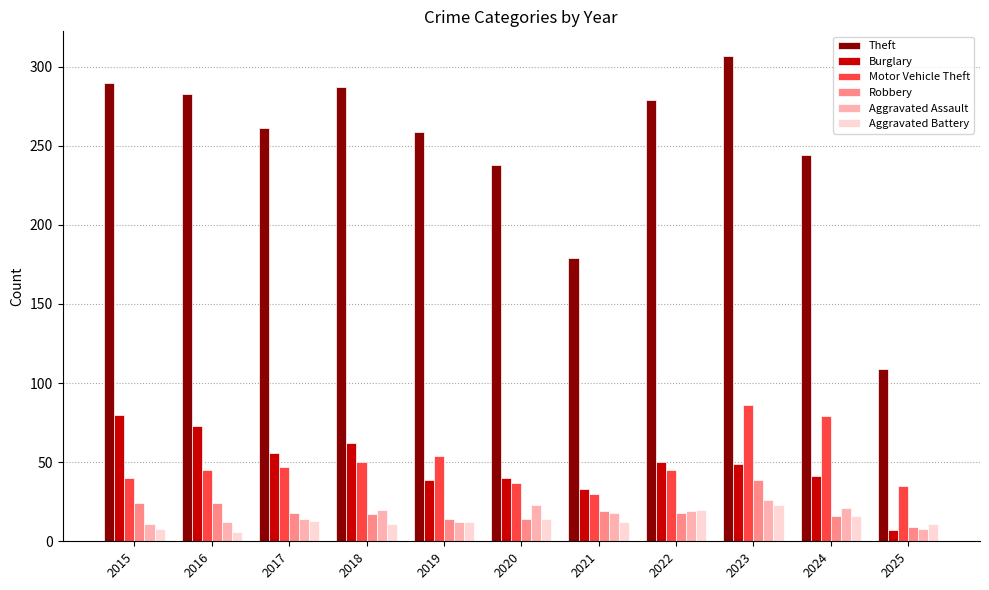

Between 2018 and 2021, which series saw the biggest shift?

Theft